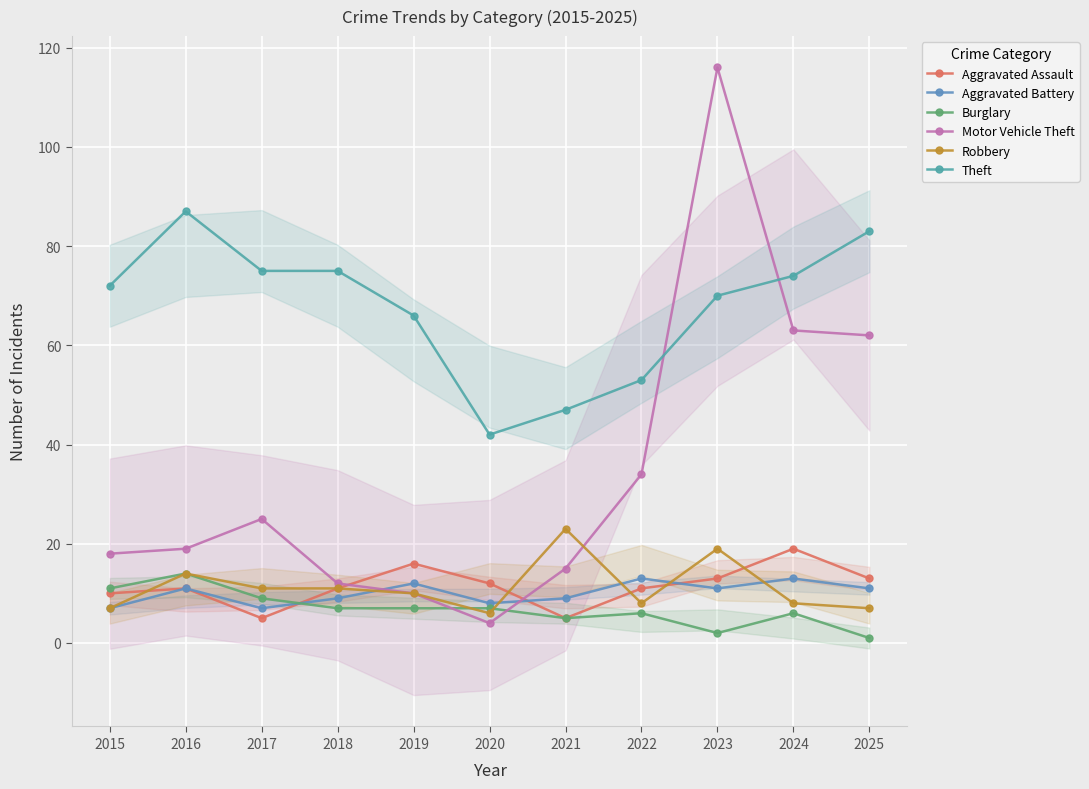

At which label does Motor Vehicle Theft first exceed 19?

2017